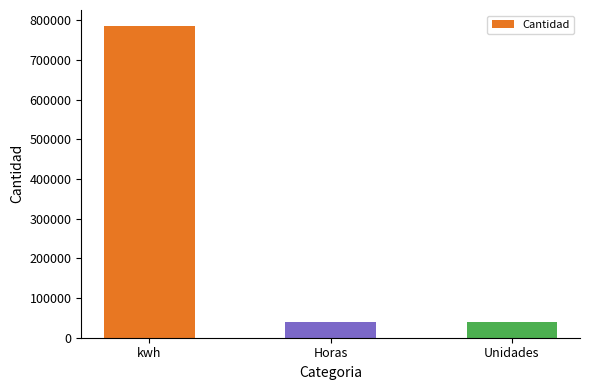

What is the smallest value displayed?

38600